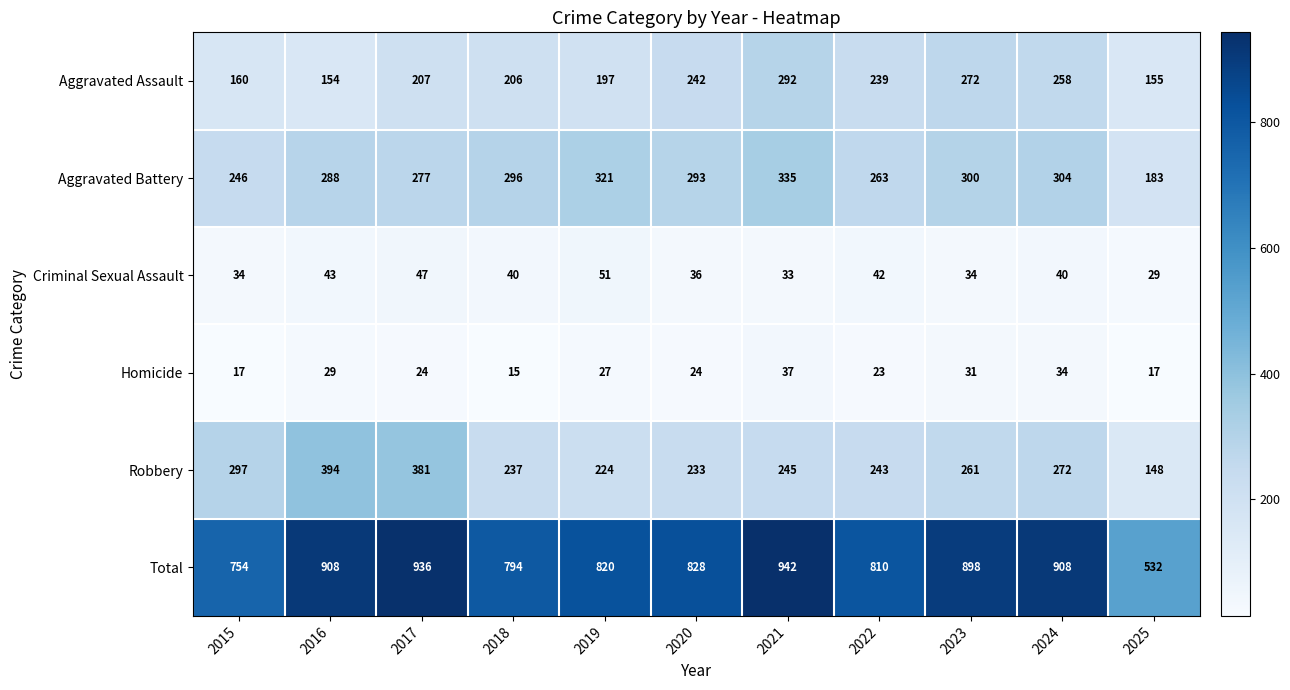

What is the difference between the highest and lowest values at 2024?

874